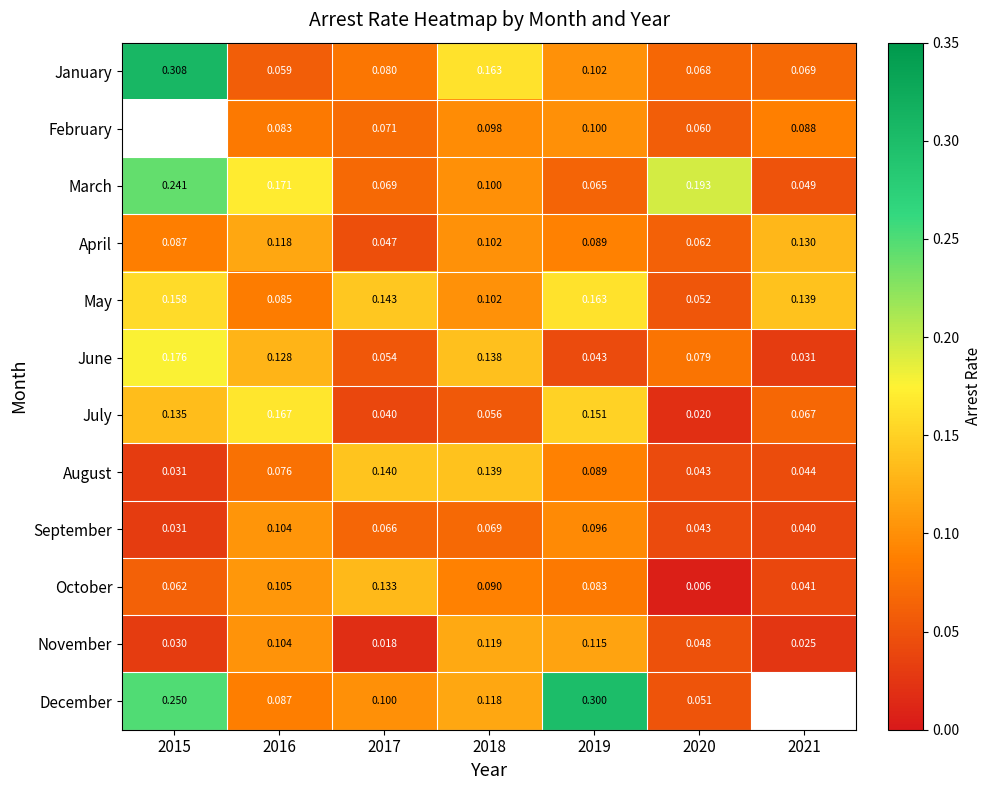

Is the value of August at 2017 greater than the value of May at 2015?

No